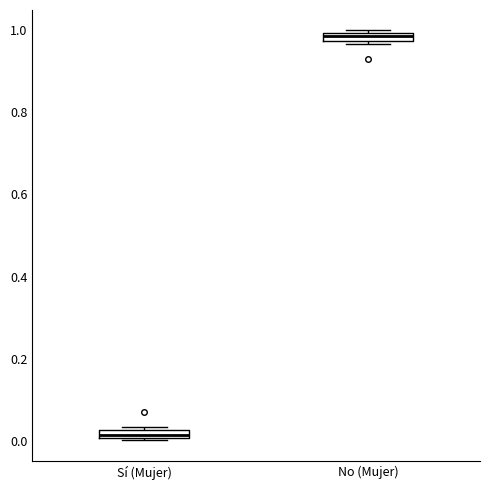

Where is the lower edge of the box for Sí (Mujer) on the y-axis? The values are not printed on the chart, so give them approximately, as read against the axis.

0.00